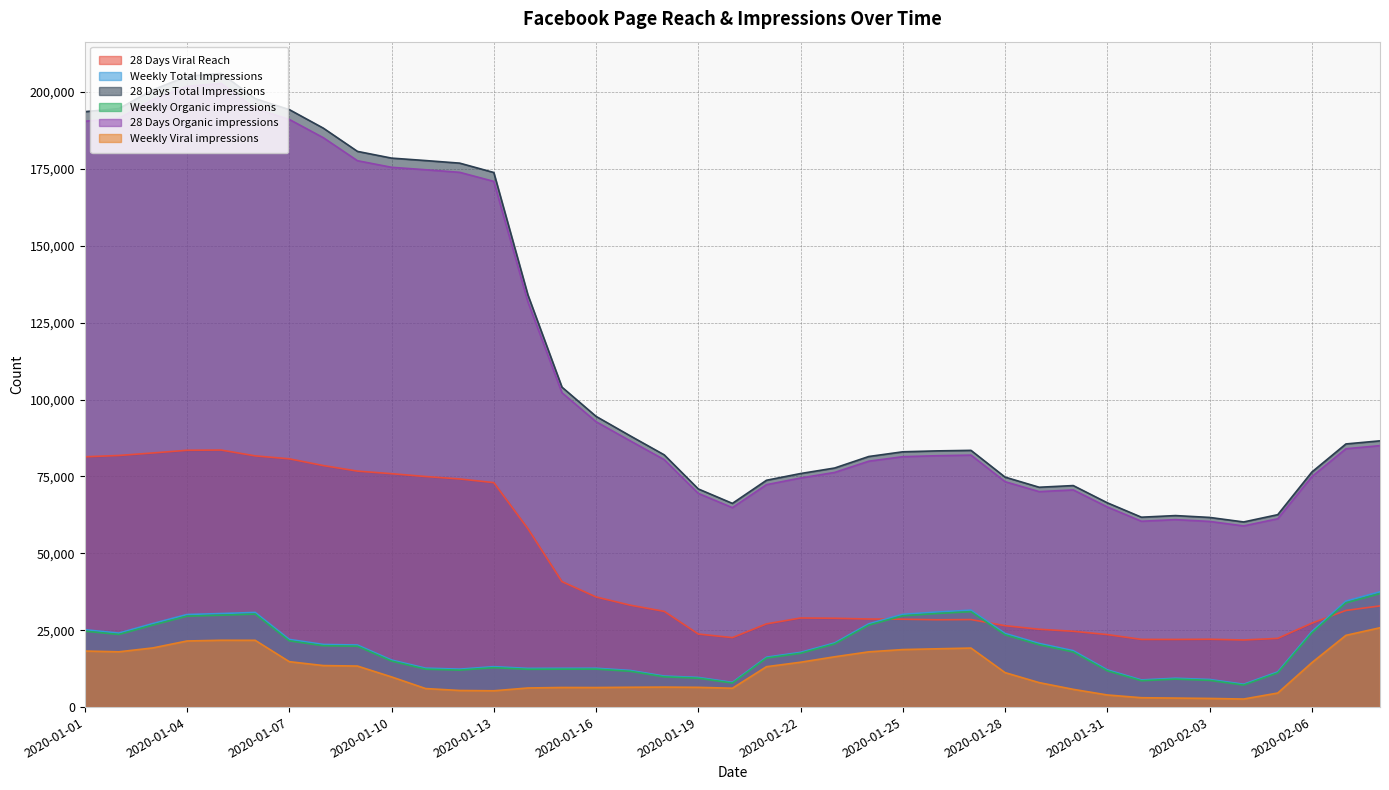

What is the spread (max minus min) of values at 2020-01-31?

62486